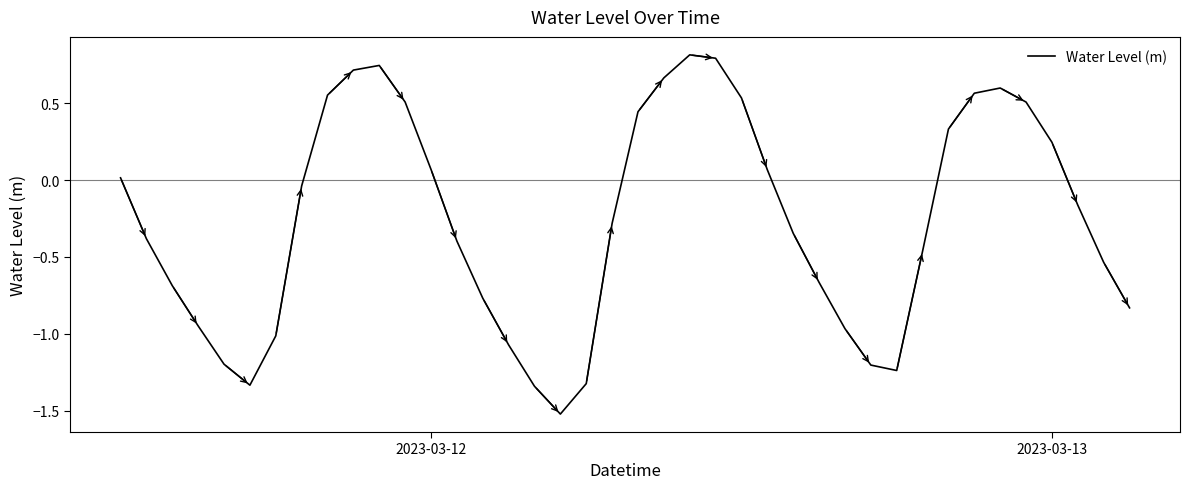

What is the difference between the maximum and minimum values?

2.3